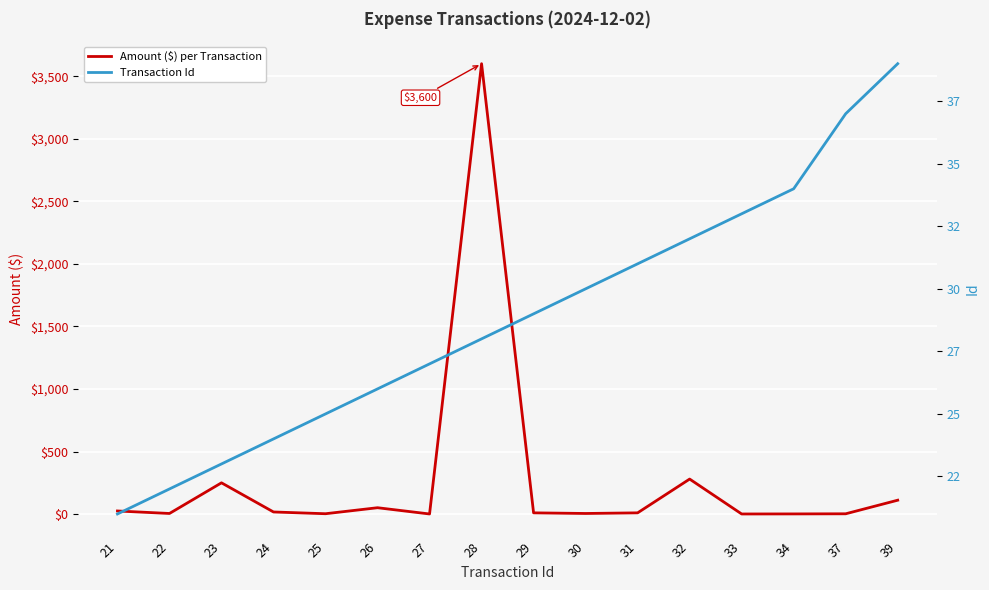

Reading left to right, what are all the values shown in this chart?

Amount ($) per Transaction: 21=25.0	22=5.0	23=250.0	24=17.0	25=3.0	26=51.0	27=1.0	28=3600.0	29=10.0	30=5.0	31=10.0	32=280.0	33=1.0	34=1.5	37=2.5	39=111.1
Transaction Id: 21=21.0	22=22.0	23=23.0	24=24.0	25=25.0	26=26.0	27=27.0	28=28.0	29=29.0	30=30.0	31=31.0	32=32.0	33=33.0	34=34.0	37=37.0	39=39.0